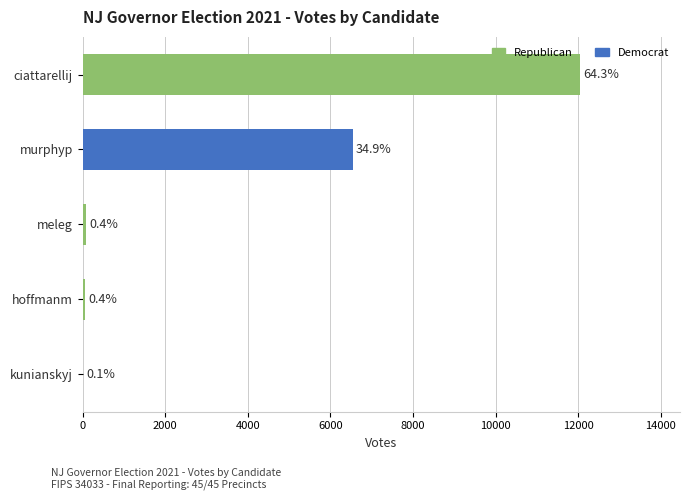

Are the bars horizontal?

Yes